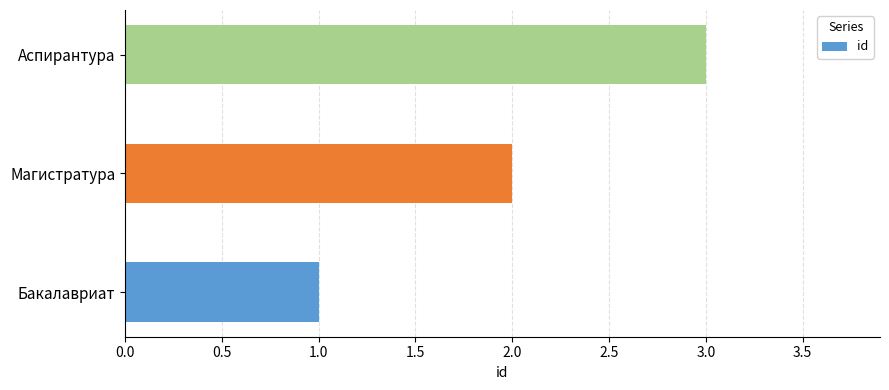

Does the chart contain stacked bars?

No